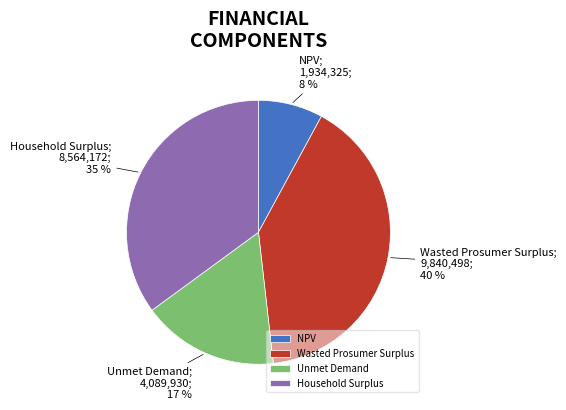

Is NPV the majority of the pie?

No